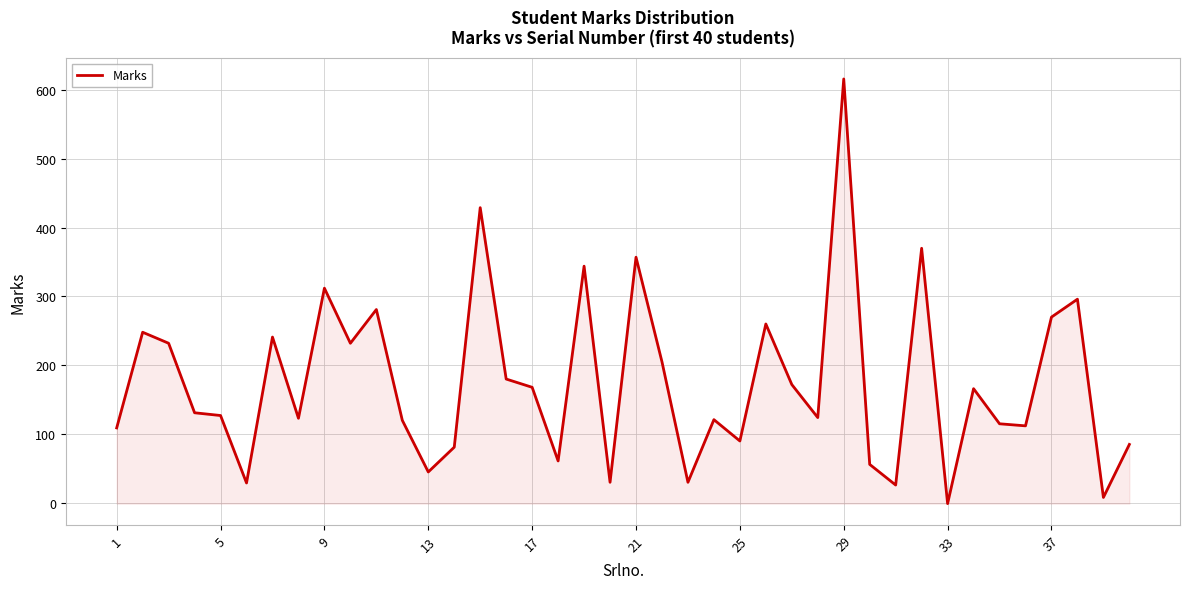

What is the greatest value displayed?

616